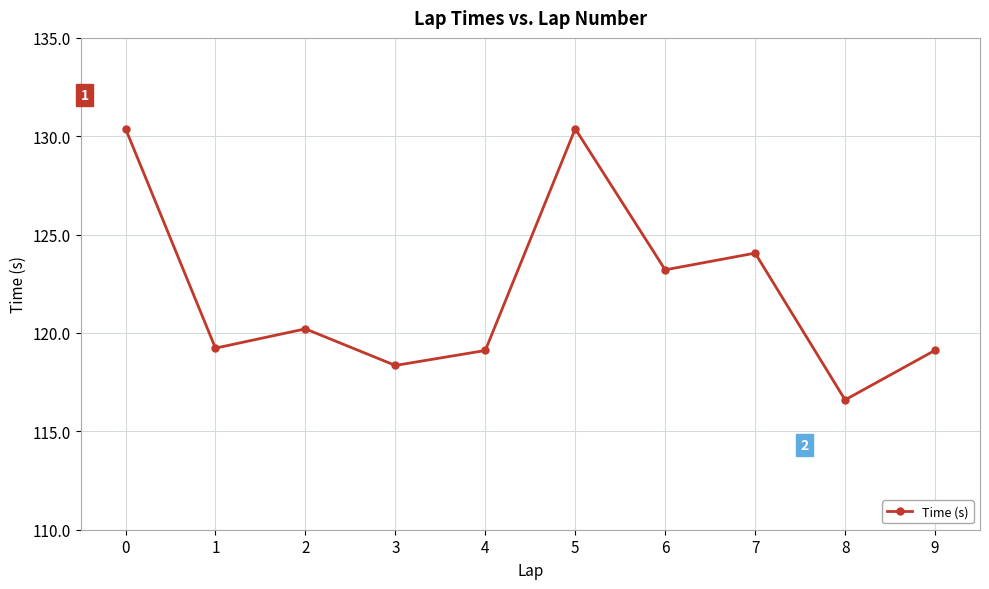

At which category does the data reach its first local valley?

1